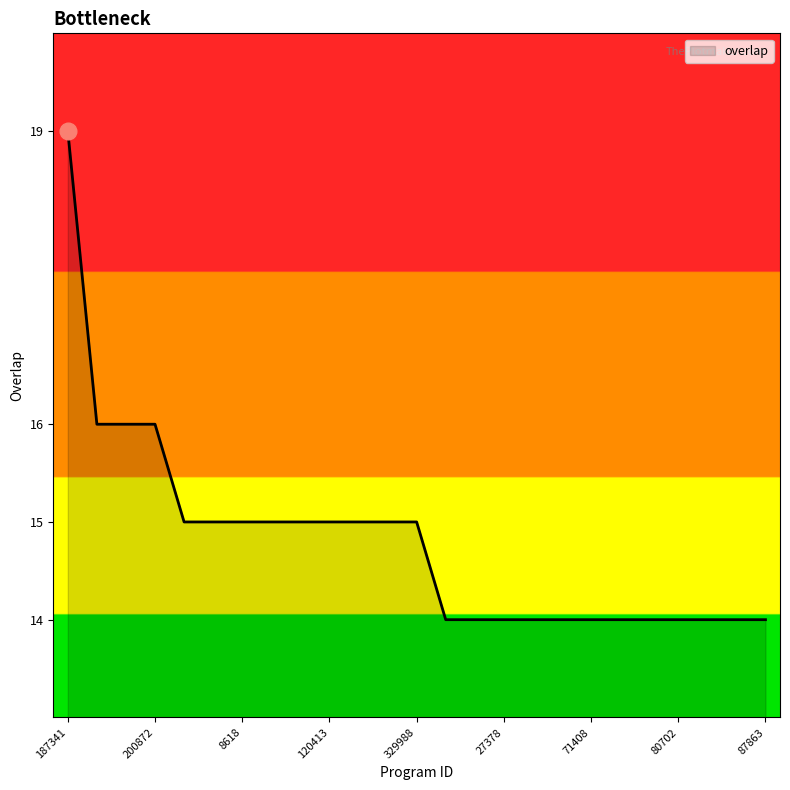

What is the smallest value displayed?

14